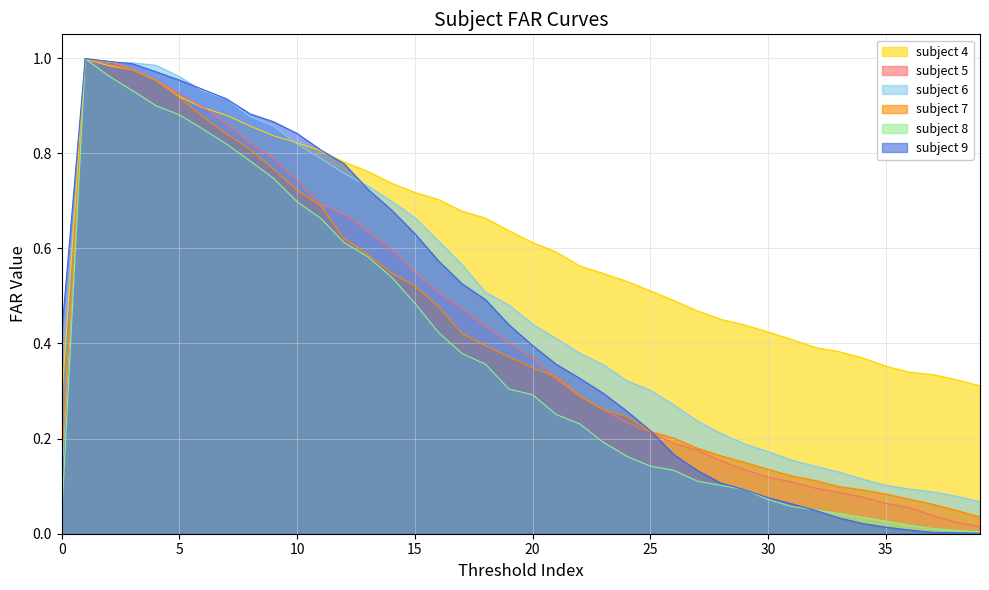

What is the total value across all series at 26?

1.5